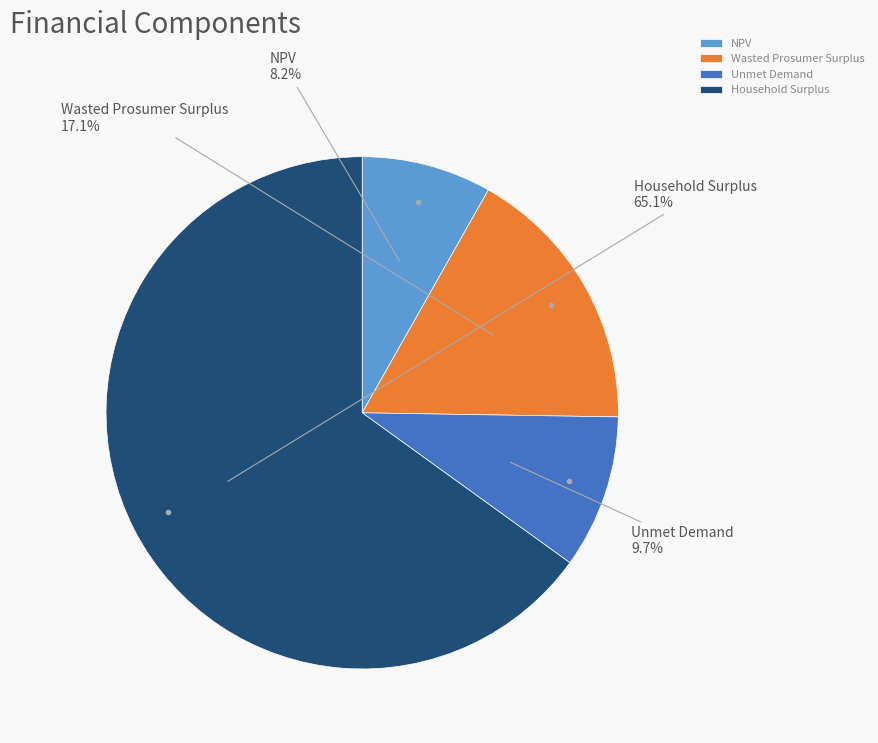

Does Household Surplus account for over 50% of the chart?

Yes